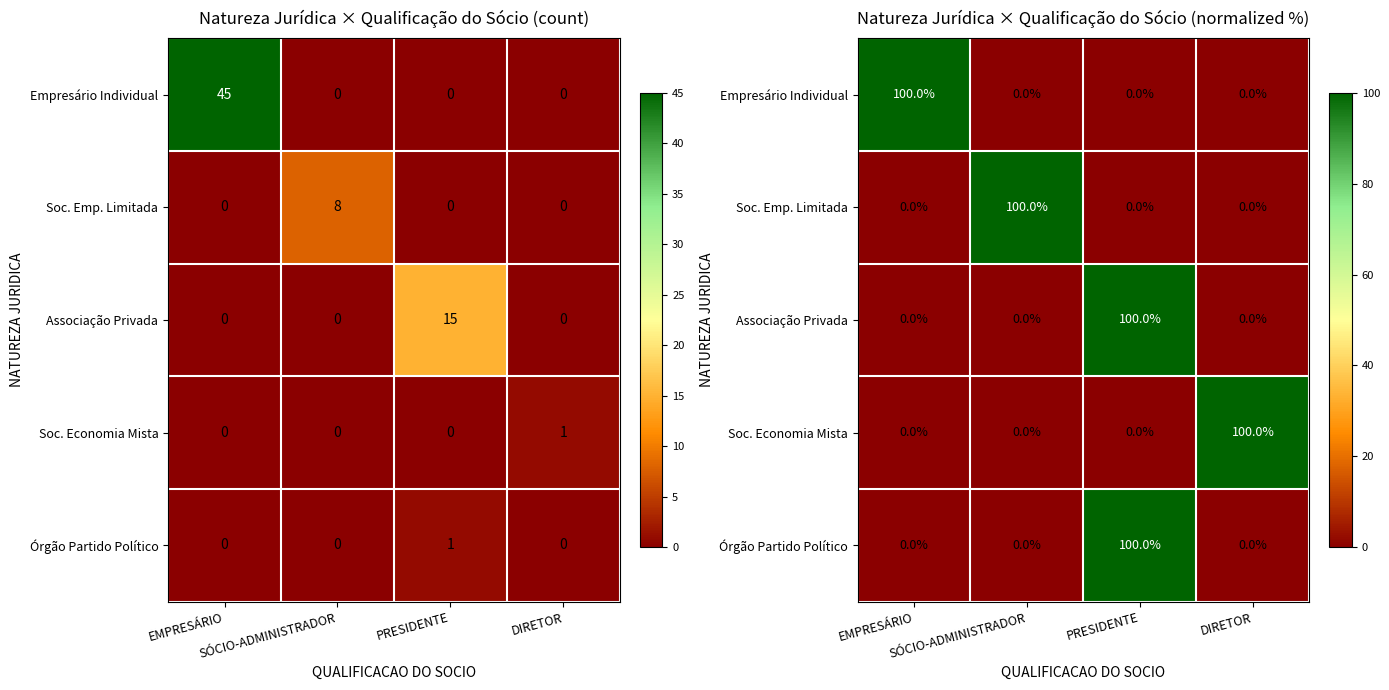

What is the sum of all Soc. Emp. Limitada values?

100